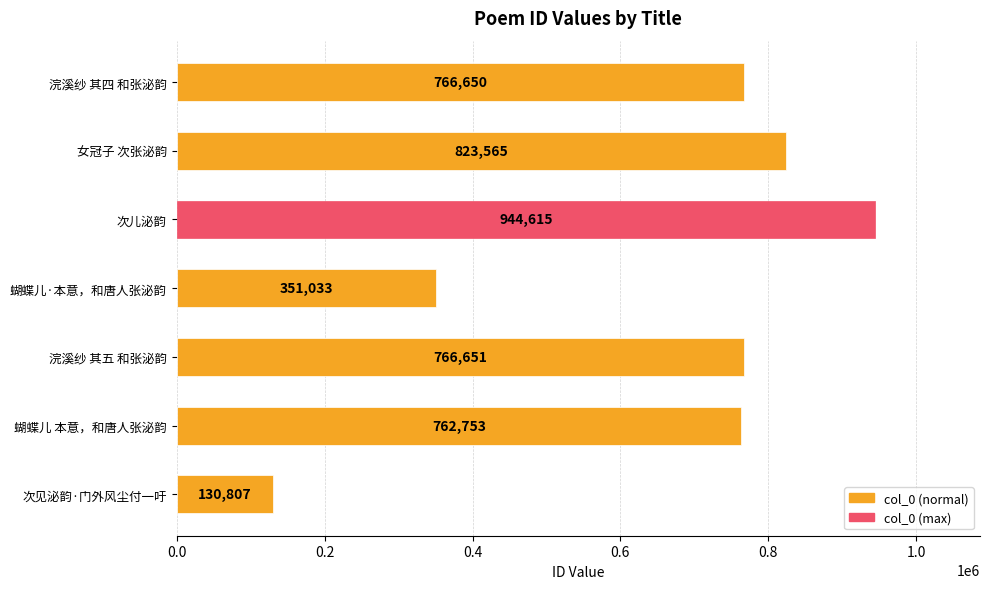

Reading top to bottom, what are all the values shown in this chart?

766650	823565	944615	351033	766651	762753	130807